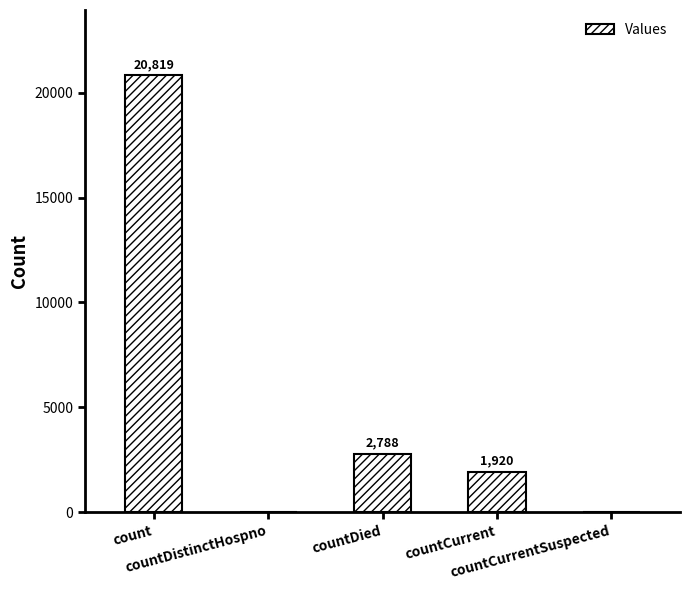

What is the maximum value shown in the chart?

20819